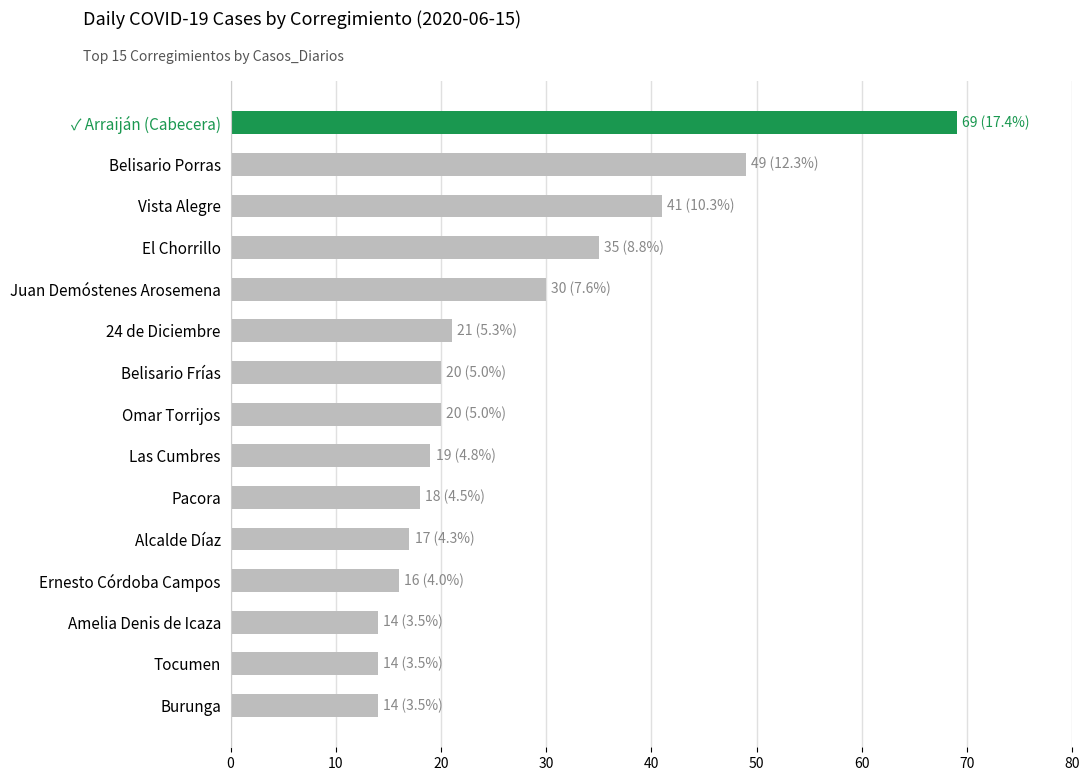

Reading top to bottom, what are all the values shown in this chart?

✓ Arraiján (Cabecera)=69	Belisario Porras=49	Vista Alegre=41	El Chorrillo=35	Juan Demóstenes Arosemena=30	24 de Diciembre=21	Belisario Frías=20	Omar Torrijos=20	Las Cumbres=19	Pacora=18	Alcalde Díaz=17	Ernesto Córdoba Campos=16	Amelia Denis de Icaza=14	Tocumen=14	Burunga=14